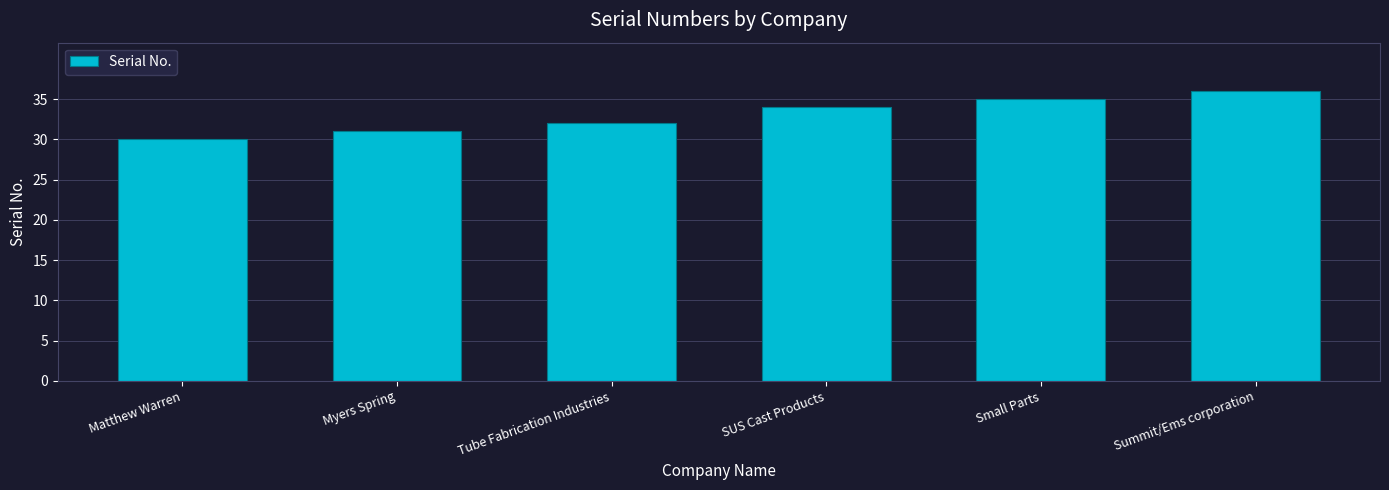

What is the average value?

33